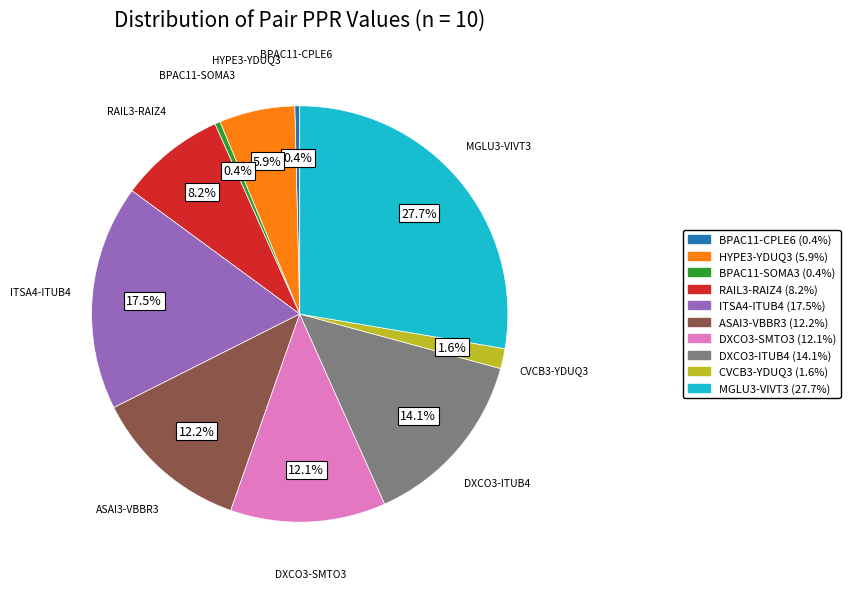

What percentage is the DXCO3-SMTO3 slice, to the nearest percent?

12%